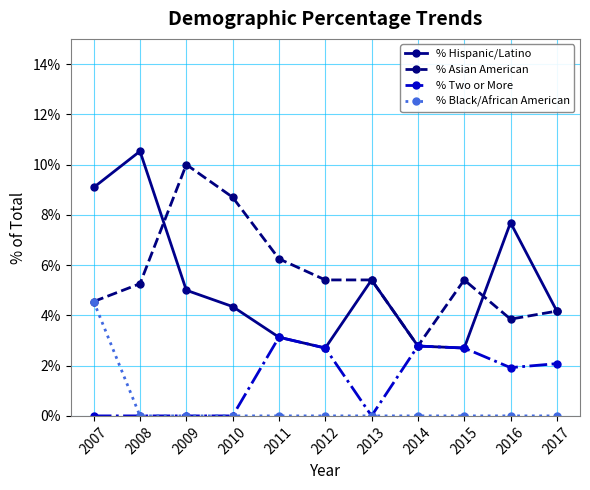

True or false: % Black/African American and % Hispanic/Latino intersect in this chart.

False